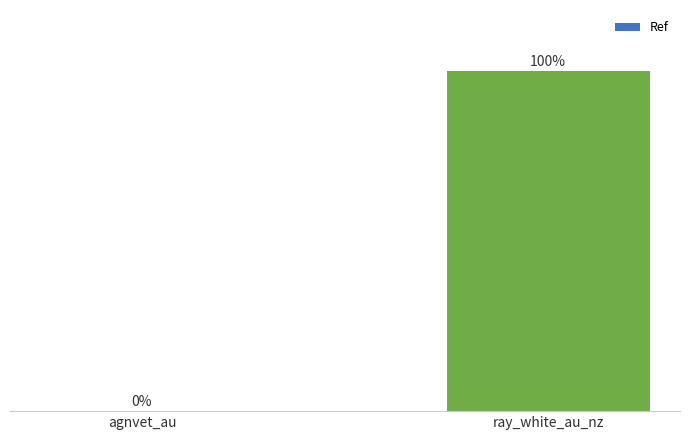

Are the bars horizontal?

No